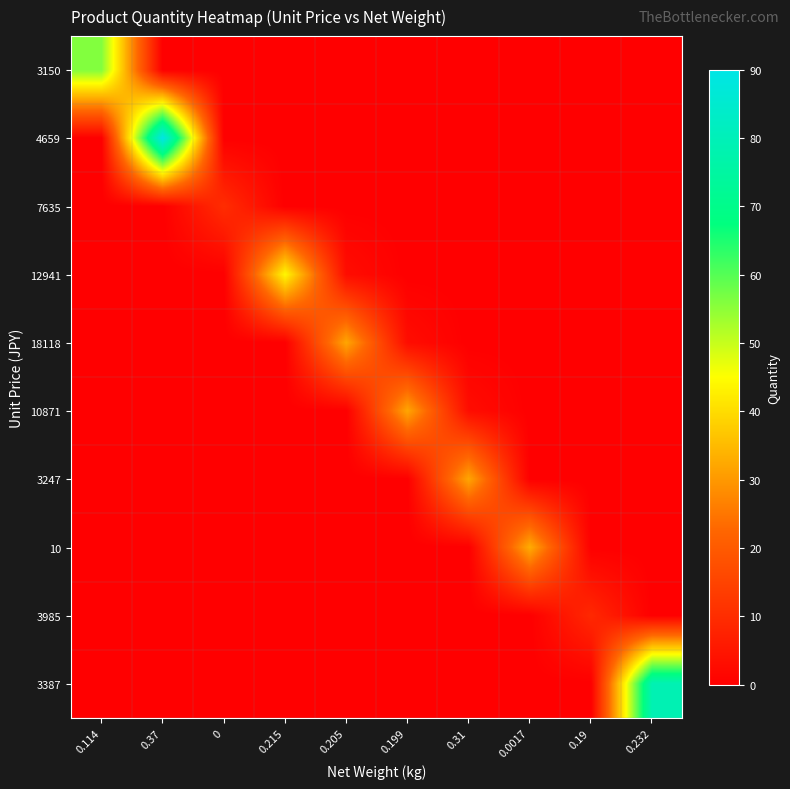

What is the total value across all series at 0.37?

90